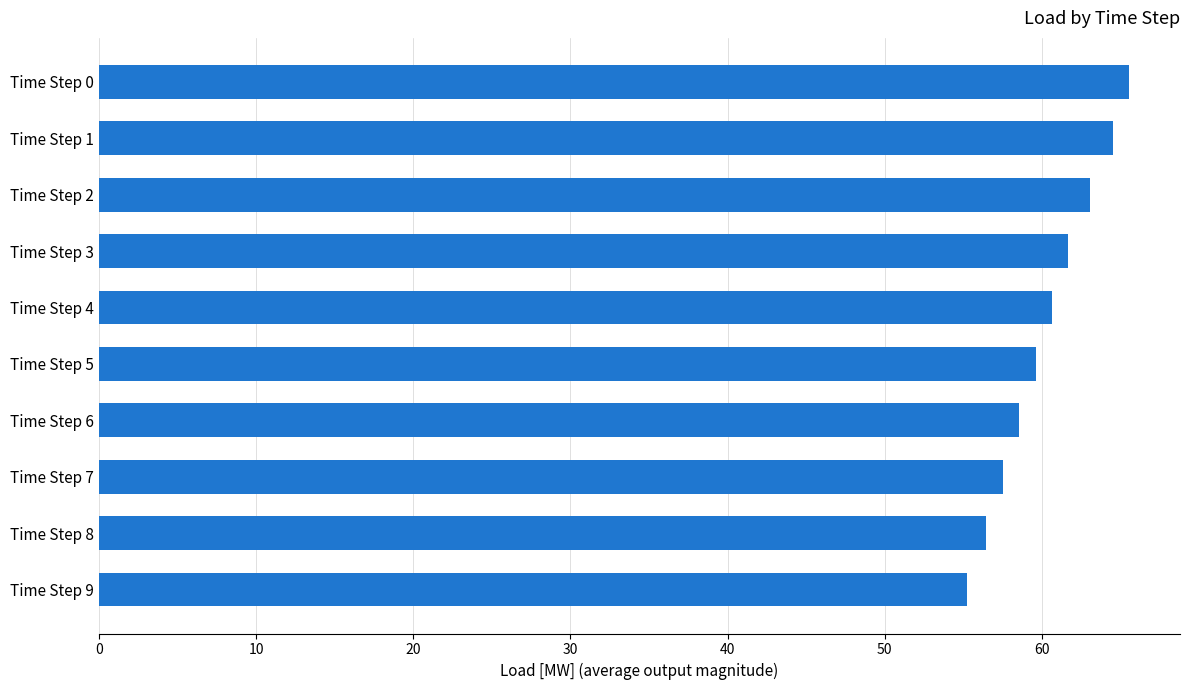

The value at Time Step 4 is 24.6. True or false?

False